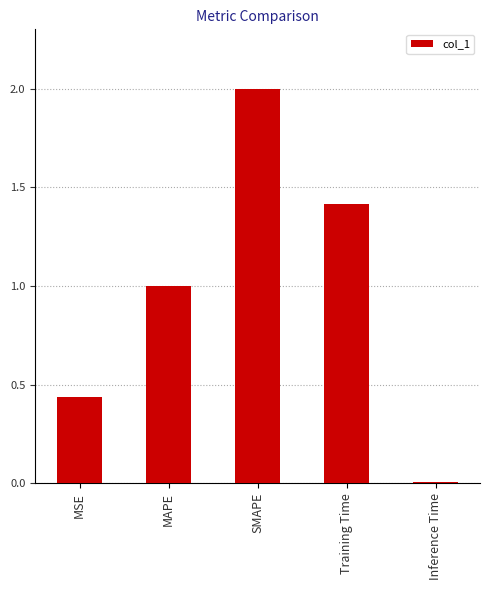

What is the difference between the values at Inference Time and Training Time?

1.4